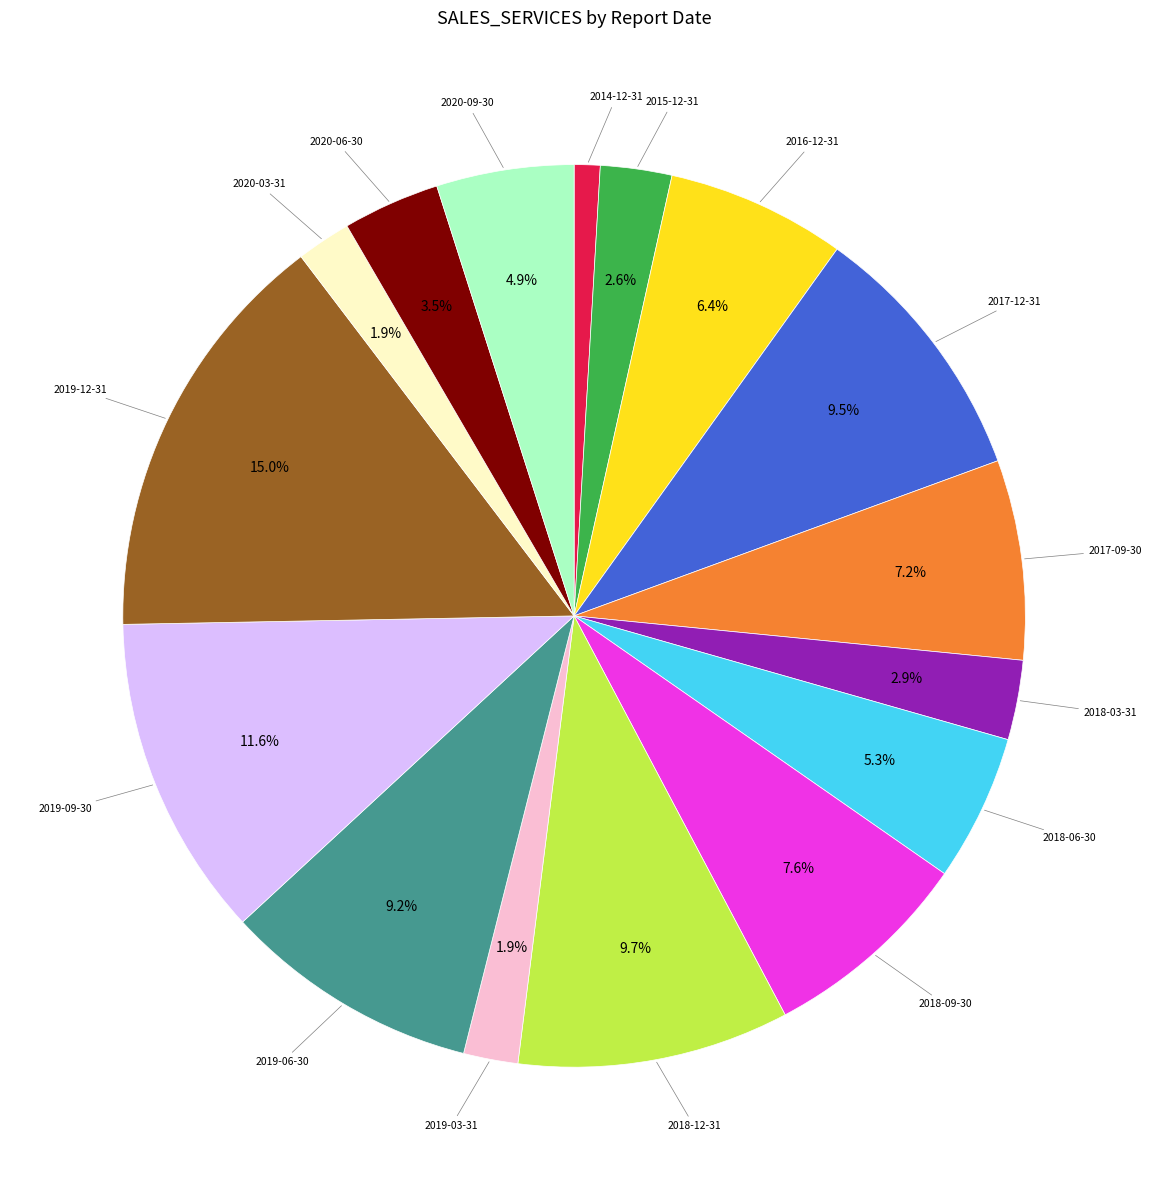

Is there any slice that represents more than half of the pie?

No